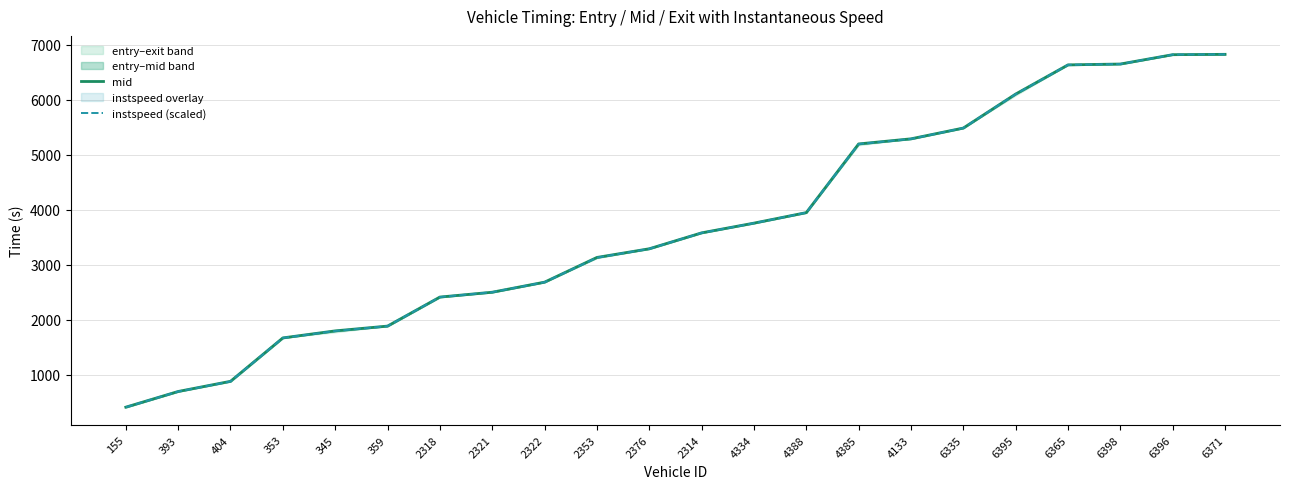

What is the label of the 20th point from the left?

6398